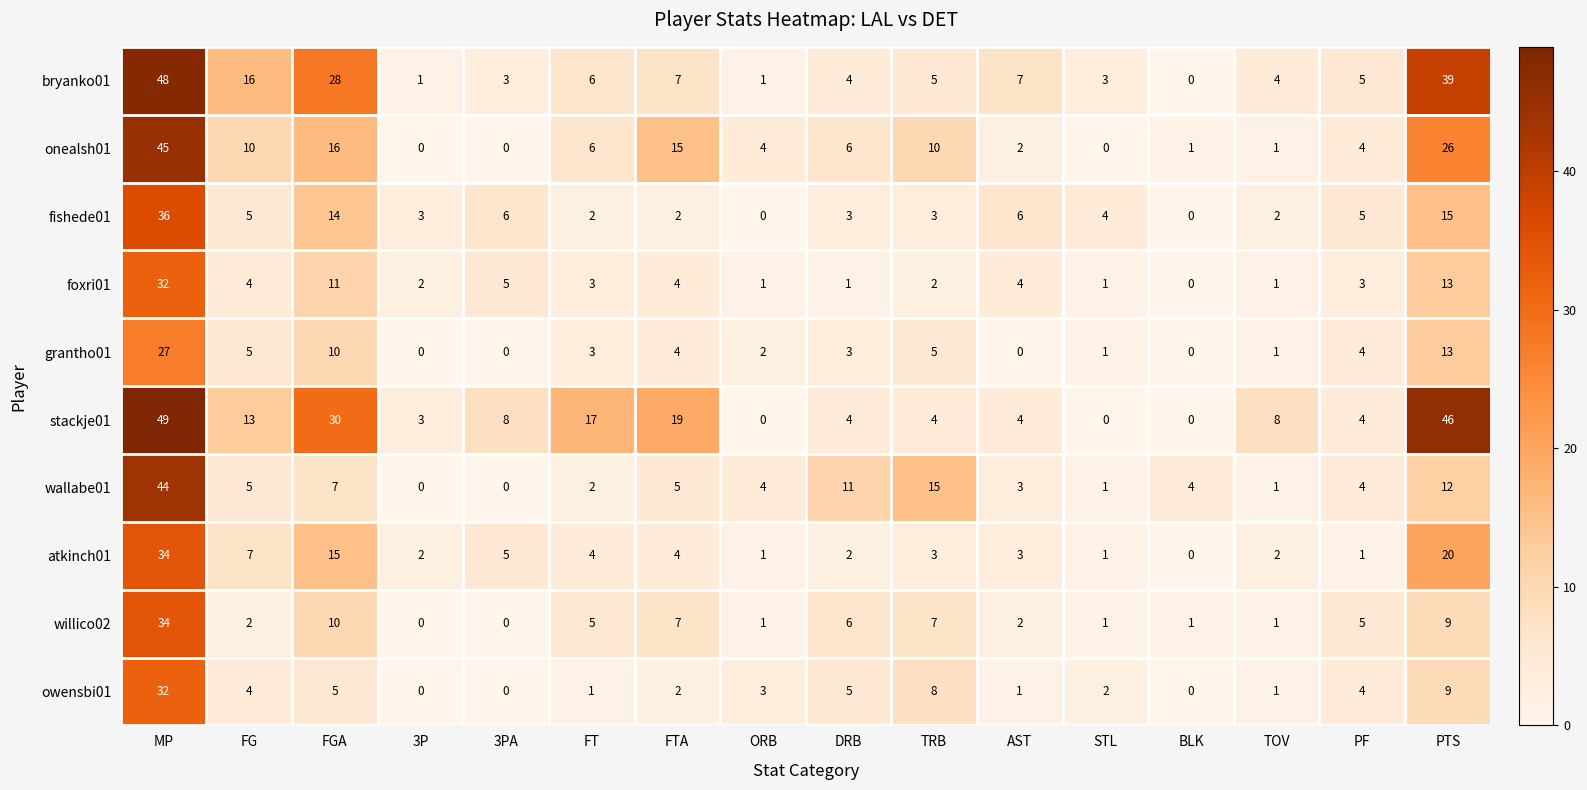

How many categories are shown in the chart?

16